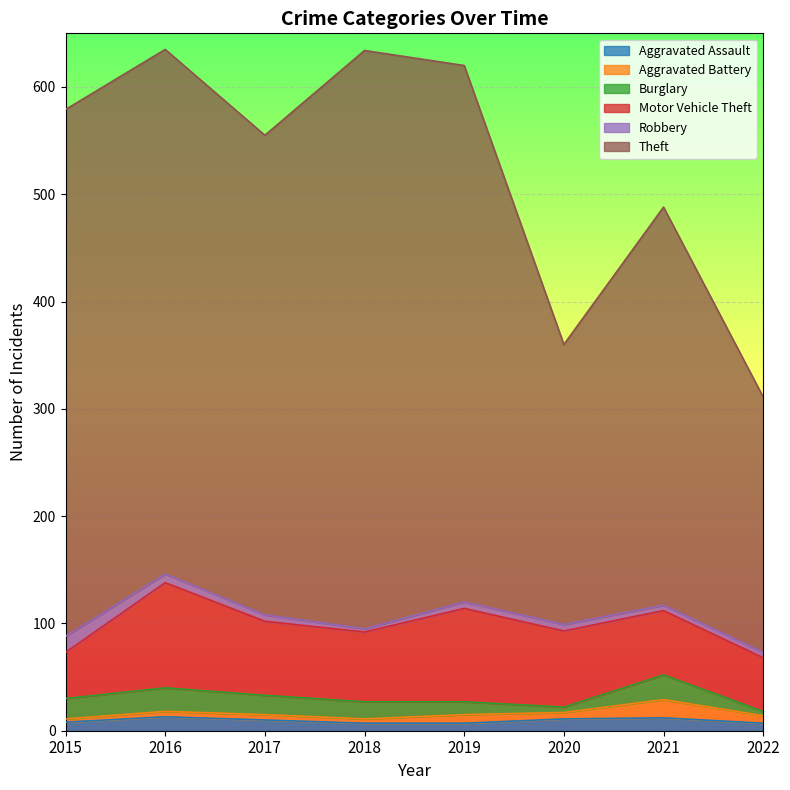

True or false: Motor Vehicle Theft has a value of 15 at 2018.

False